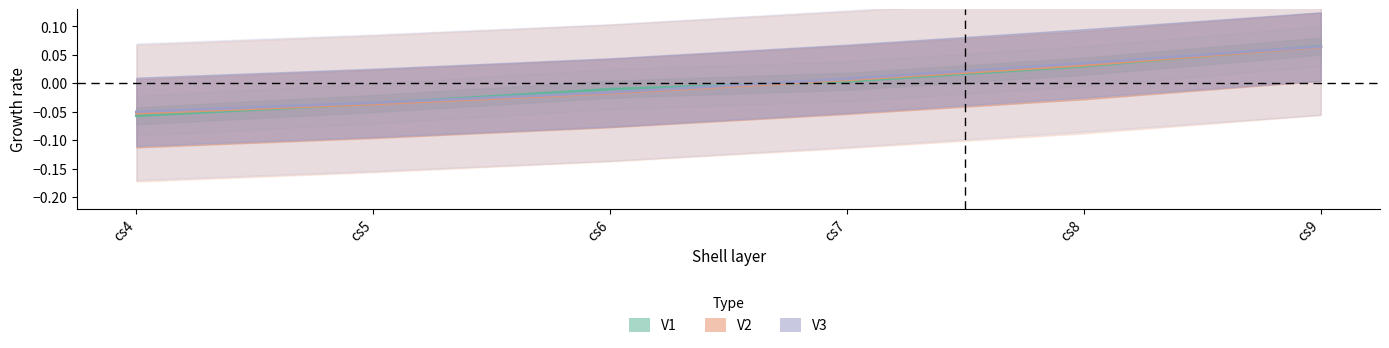

Between cs8 and cs9, which series saw the biggest shift?

V1